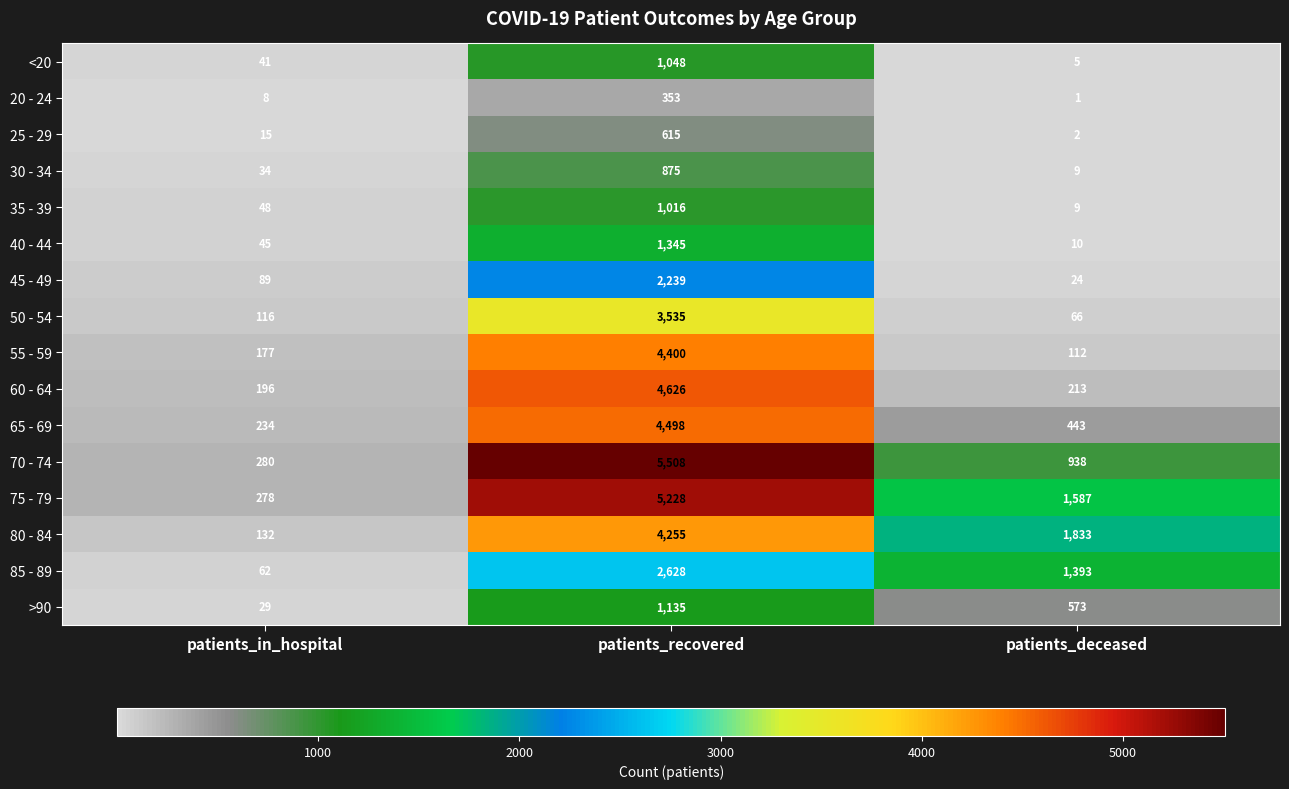

What value does the 55 - 59 series have at patients_deceased, to the nearest 10?

110